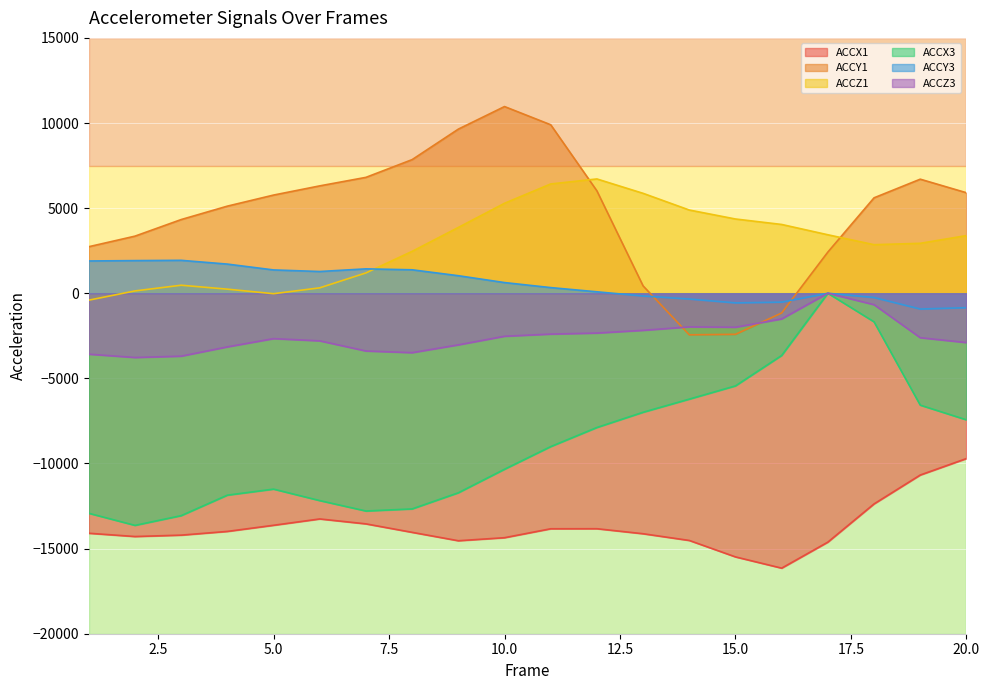

Rank the series by their maximum value, from highest to lowest.

ACCY1, ACCZ1, ACCY3, ACCX3, ACCZ3, ACCX1